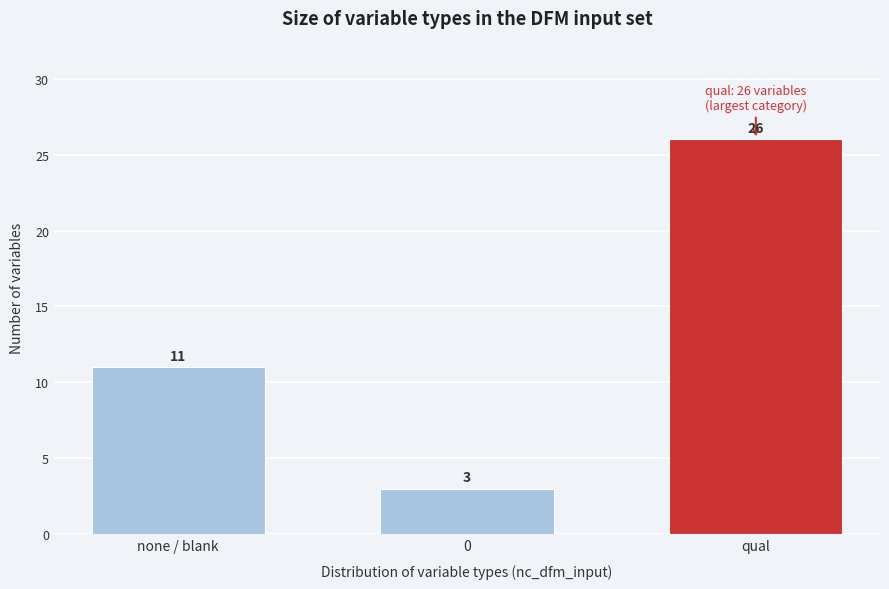

Reading left to right, transcribe all the data shown in this chart.

none / blank=11	0=3	qual=26